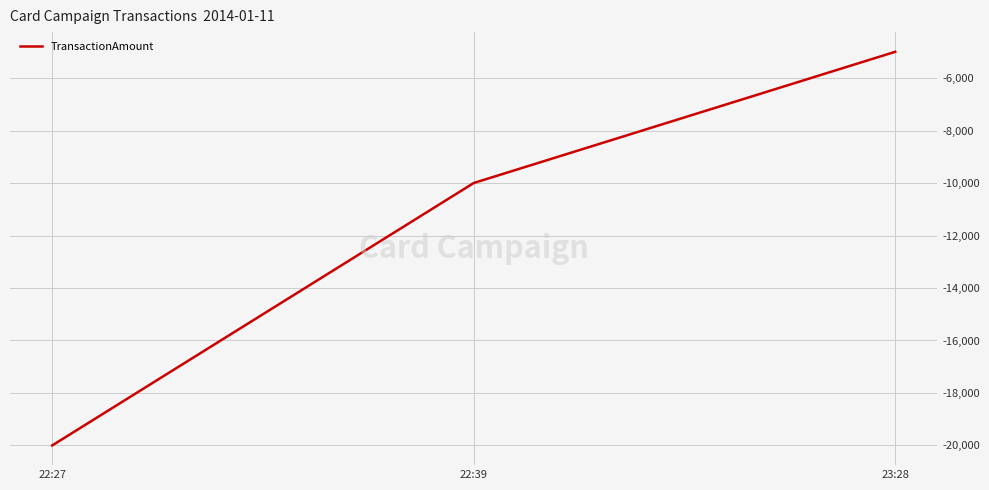

Where does the data first go above -10000?

23:28